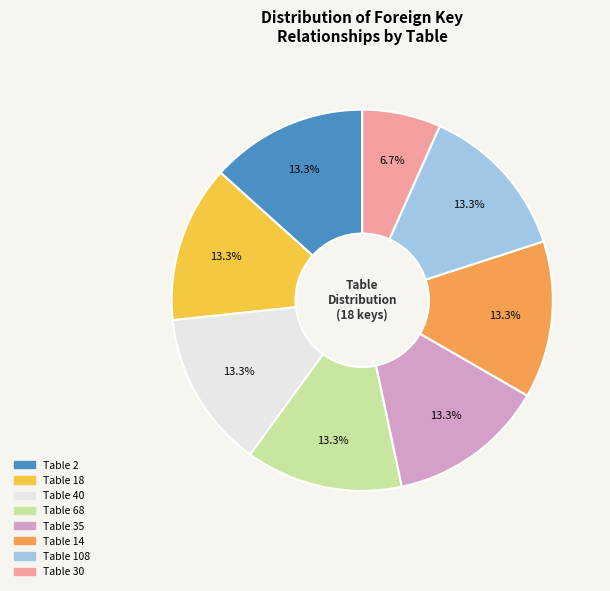

Is there any slice that represents more than half of the pie?

No